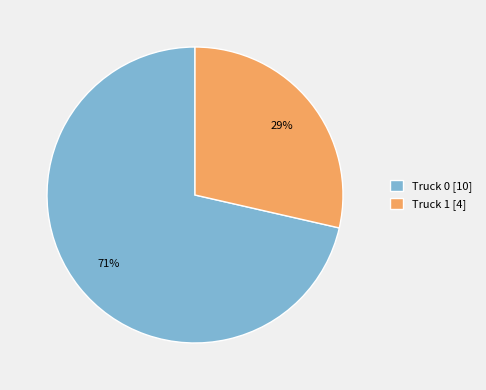

The Truck 0 slice represents 61% of the pie. True or false?

False